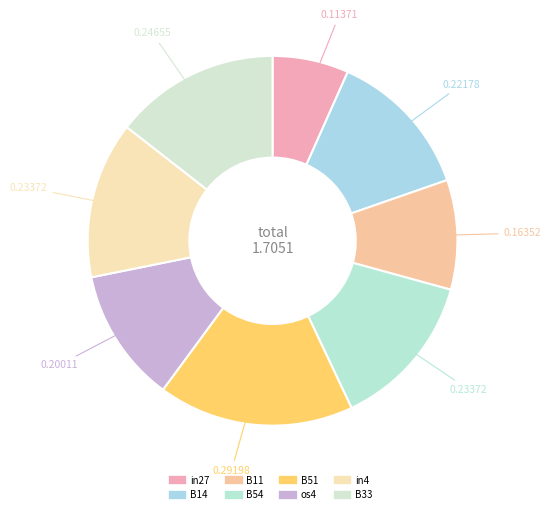

True or false: in27 accounts for 1% of the total.

False